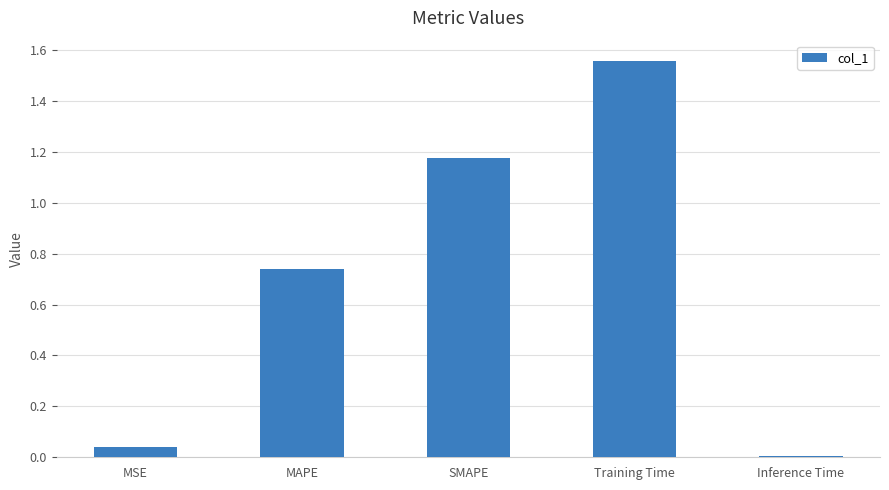

Rank the categories by value from highest to lowest.

Training Time, SMAPE, MAPE, MSE, Inference Time